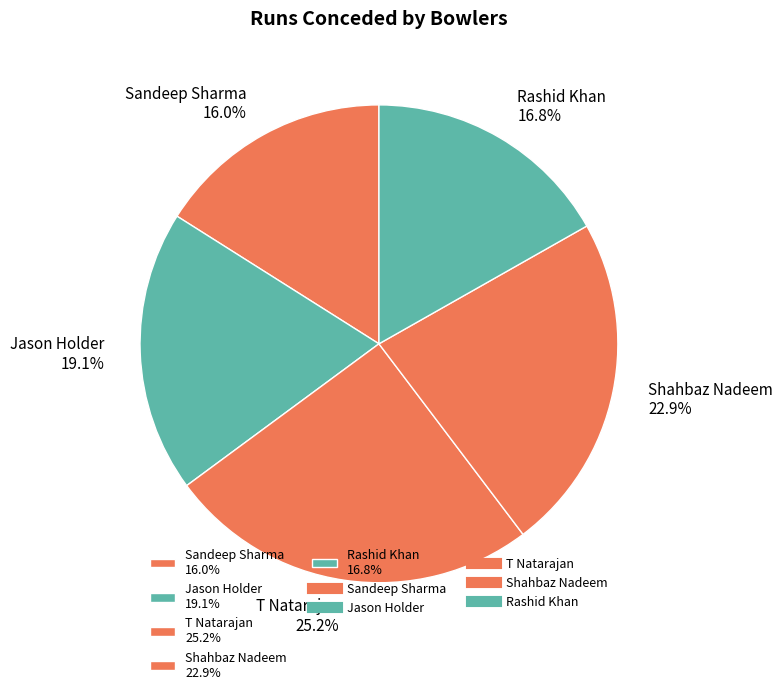

What percentage is the Jason Holder slice, to the nearest percent?

19%